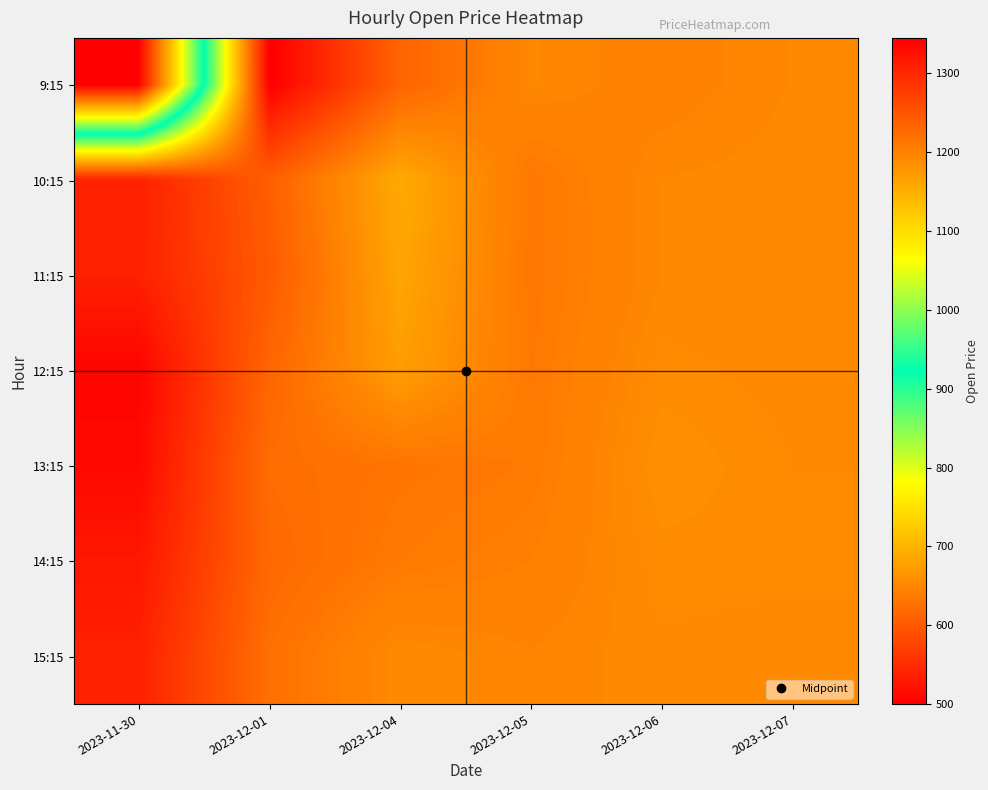

Rank the series at 2023-12-06 from highest to lowest value.

9:15, 10:15, 11:15, 15:15, 12:15, 14:15, 13:15